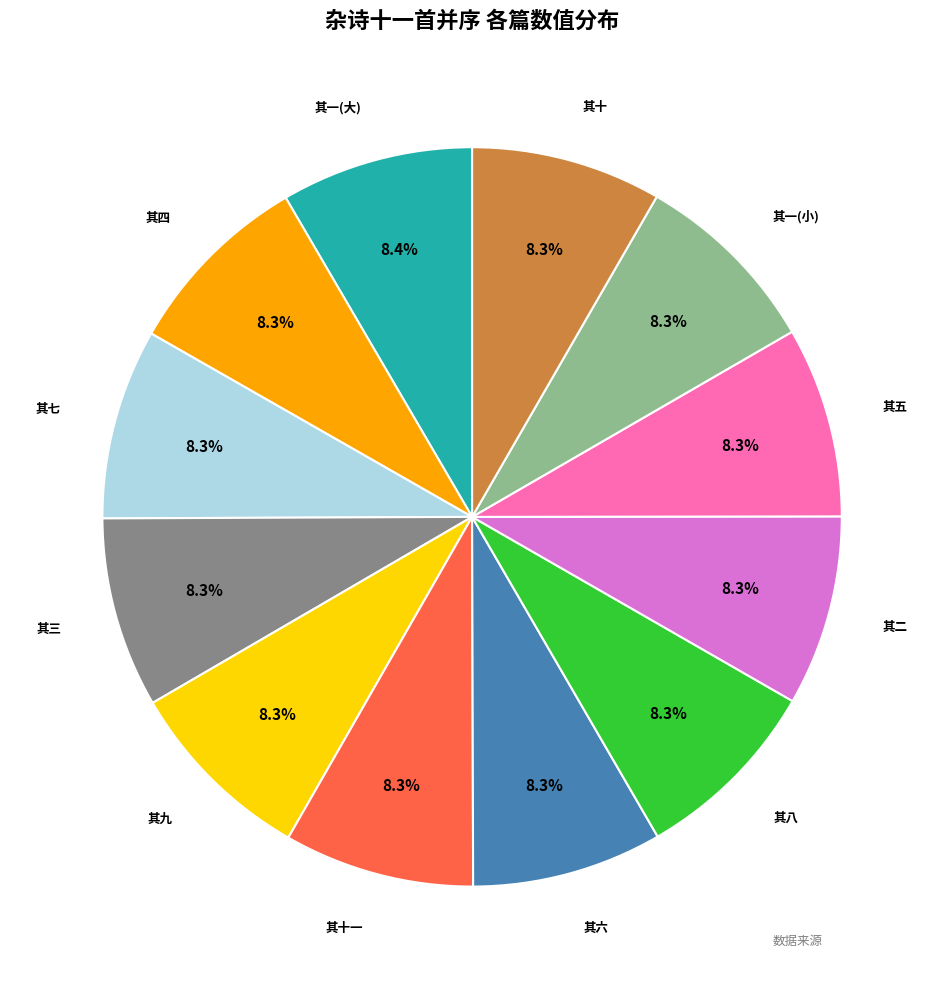

Does any single category account for the majority?

No